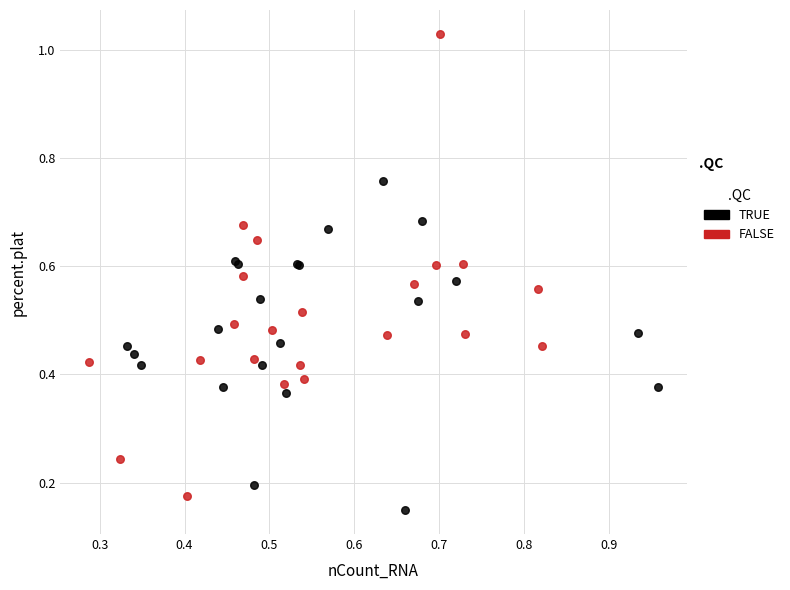

Which series contains the highest Y value?

FALSE